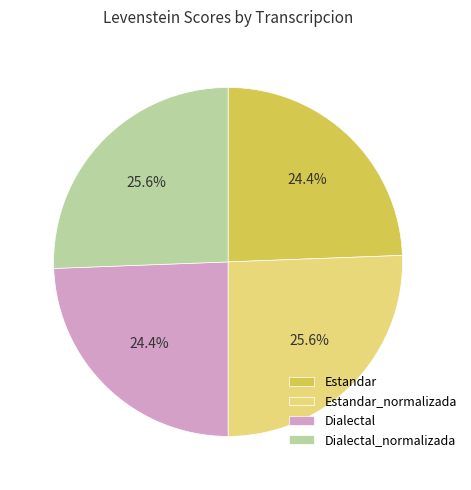

Count the number of slices in the pie.

4